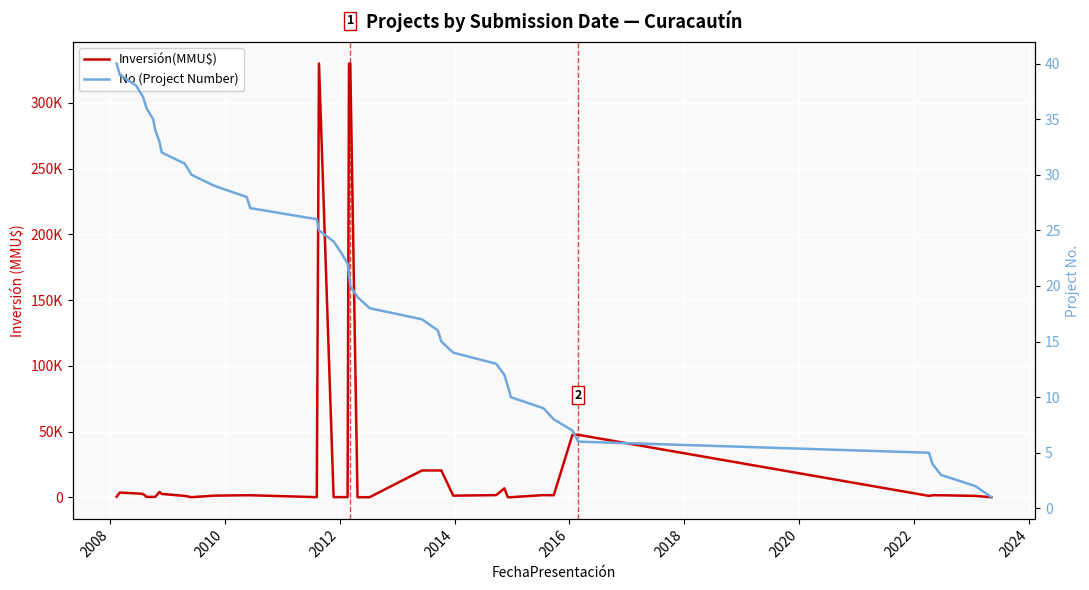

Reading left to right, extract all data points from this chart.

Inversión(MMU$): 372	3563	2888	2500	250	250	250	4000	2500	1000	22	1206	1500	1500	40	330000	40	100	100	330000	330000	0	20	20363	20363	20363	1200	1600	6750	10	10	1600	1500	47500	47500	1000	1500	1500	1000	0
No (Project Number): 40	39	38	37	36	35	34	33	32	31	30	29	28	27	26	25	24	23	22	21	20	19	18	17	16	15	14	13	12	11	10	9	8	7	6	5	4	3	2	1